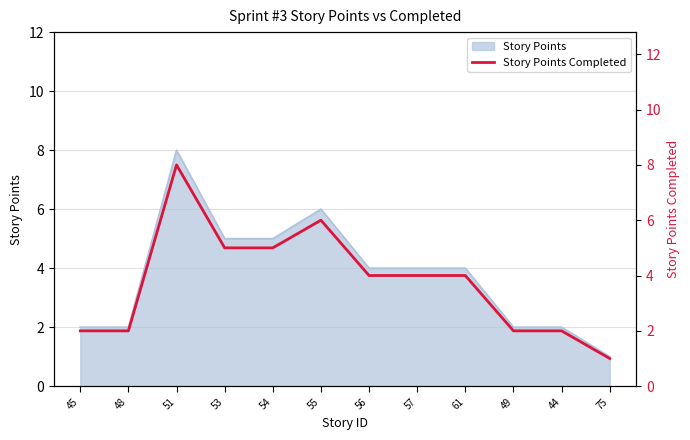

Reading left to right, what are all the values shown in this chart?

45=2	48=2	51=8	53=5	54=5	55=6	56=4	57=4	61=4	49=2	44=2	75=1